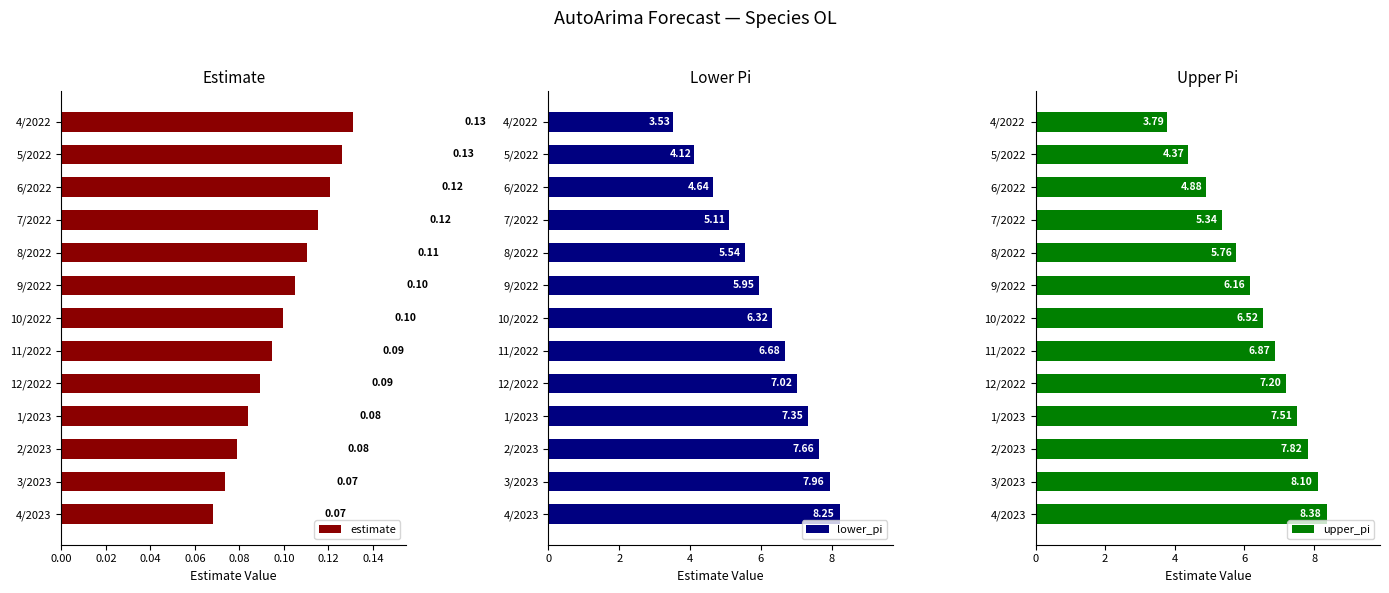

Rank the categories by lower_pi value from lowest to highest.

4/2022, 5/2022, 6/2022, 7/2022, 8/2022, 9/2022, 10/2022, 11/2022, 12/2022, 1/2023, 2/2023, 3/2023, 4/2023